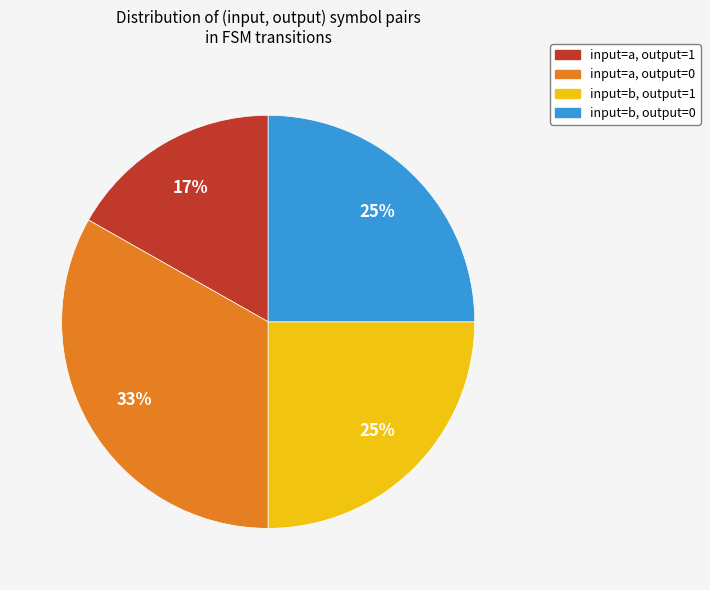

To the nearest percent, what is the combined percentage of input=b, output=1 and input=b, output=0?

50%